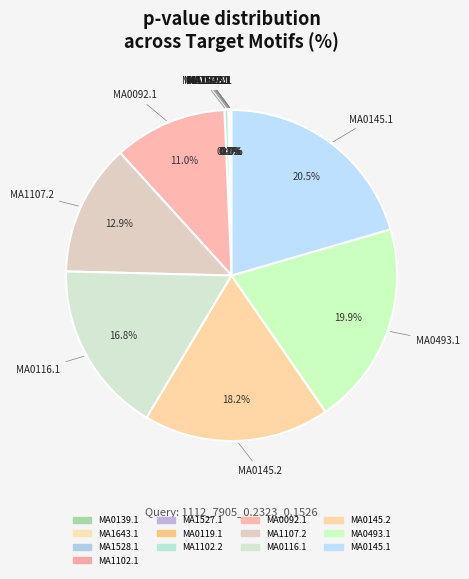

Is it true that MA1102.2 is 1% of the pie?

False